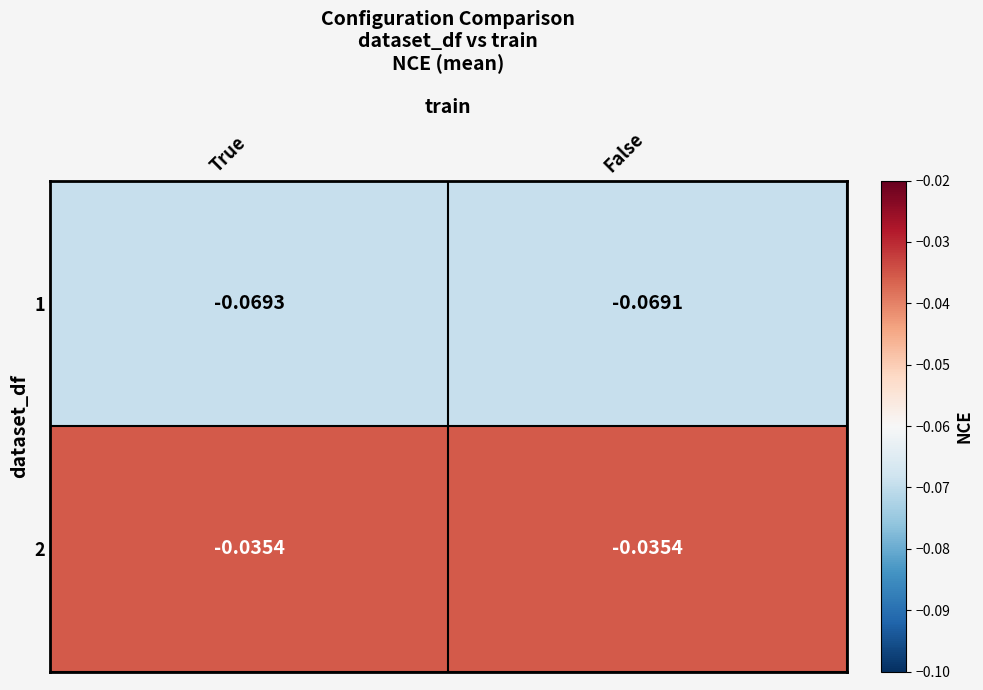

At which category is the sum across all series the highest?

False